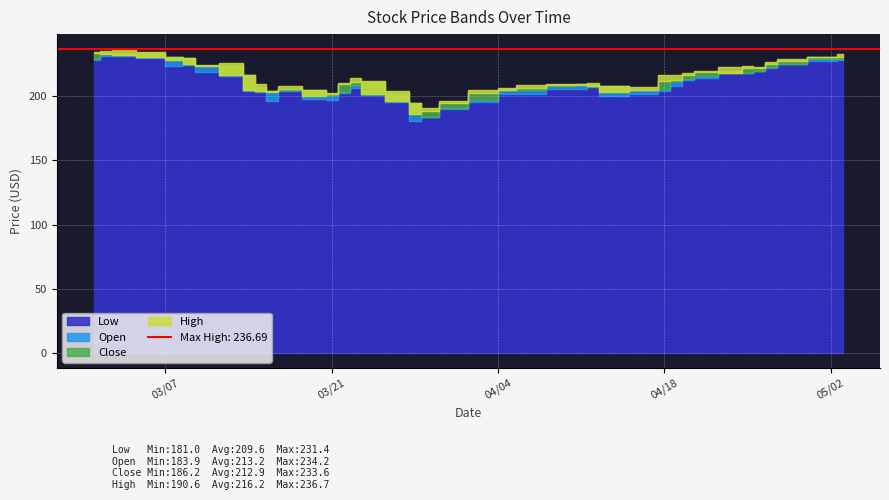

What is the spread (max minus min) of values at 14?

8.0